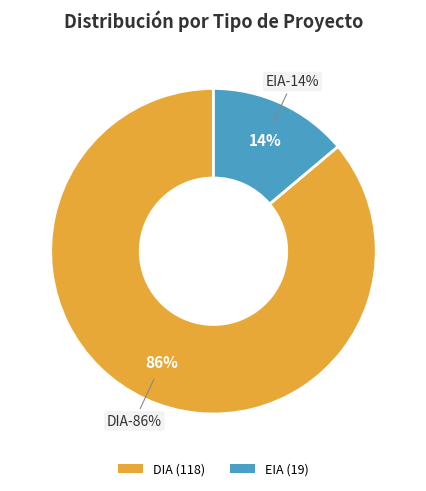

What is the ratio of the value at EIA to the value at DIA?

0.2